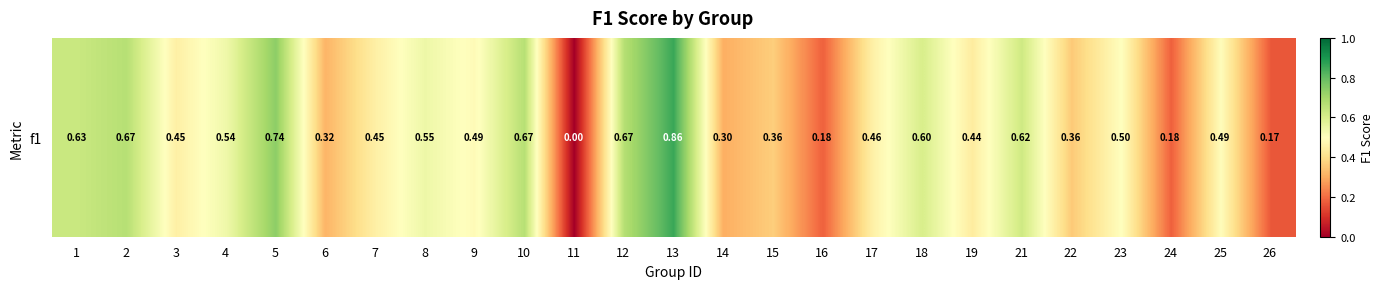

Read the value at 21.

0.6